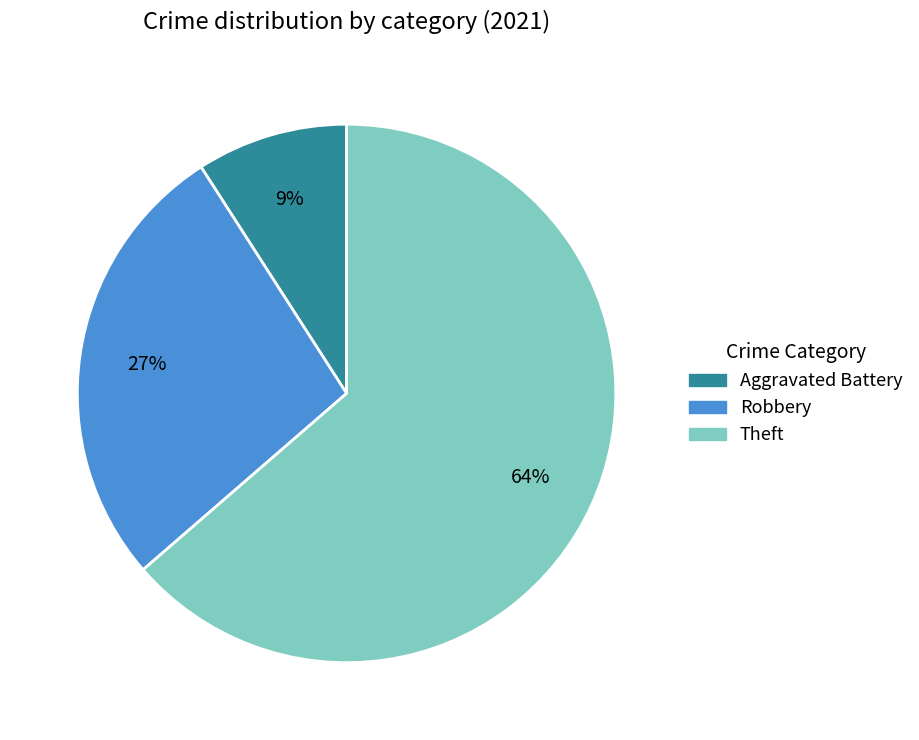

Which slice is the smallest?

Aggravated Battery